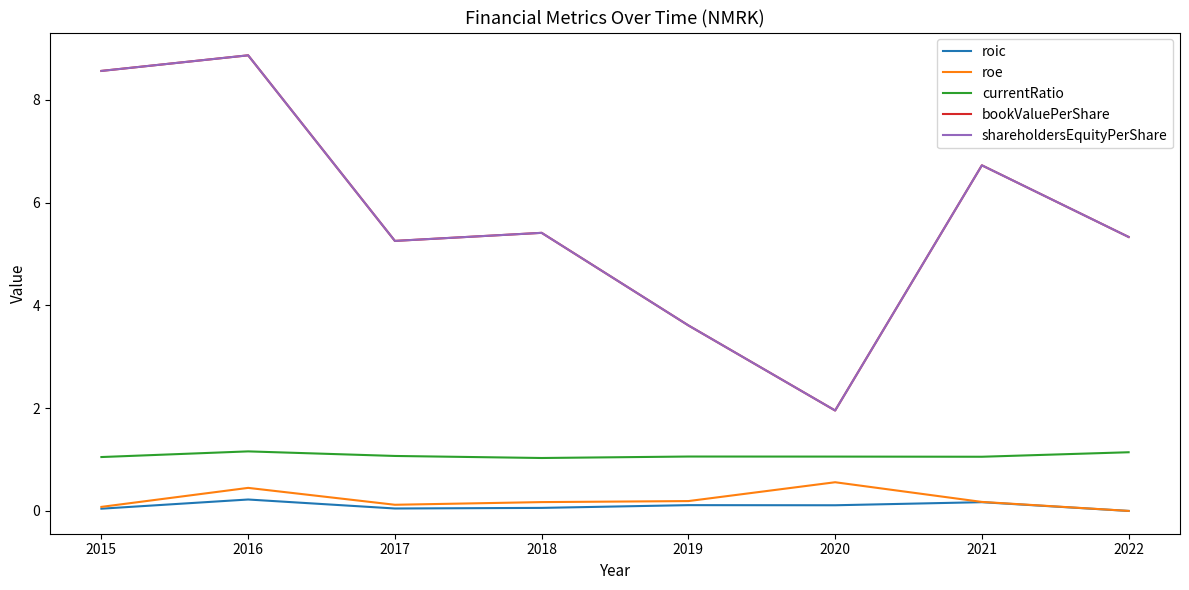

Does the chart have visible grid lines?

No